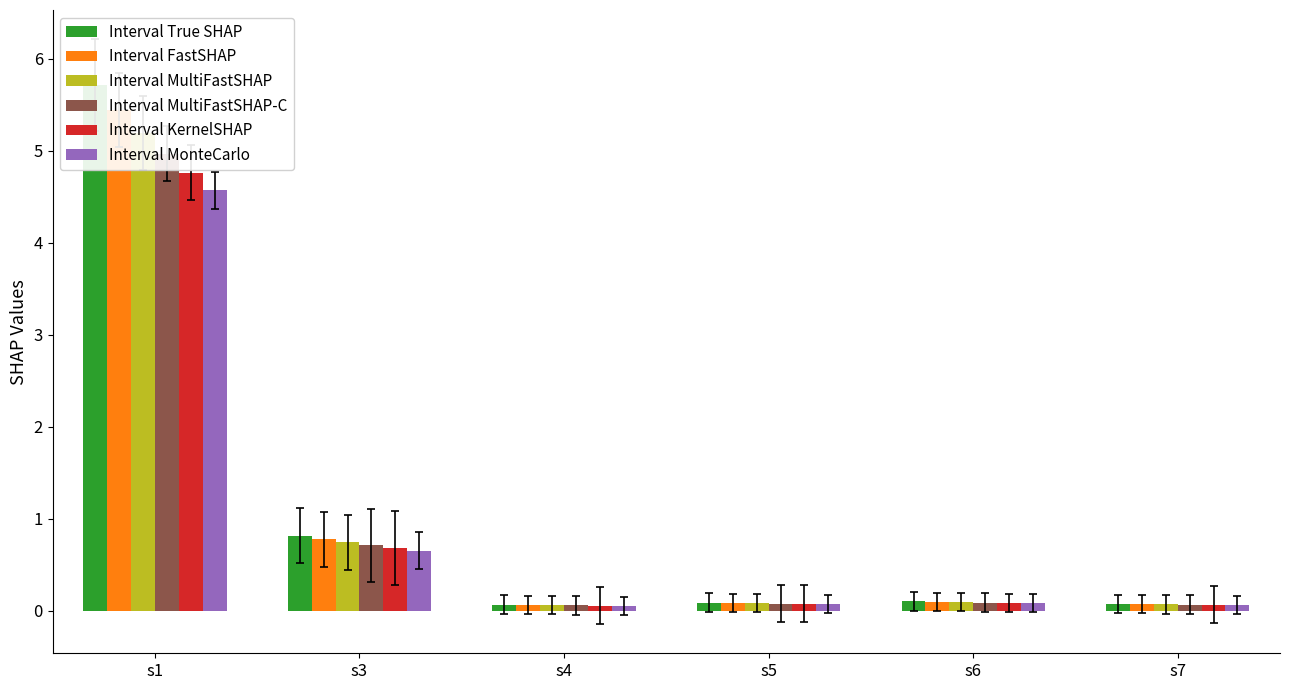

How many bars are there in total?

36